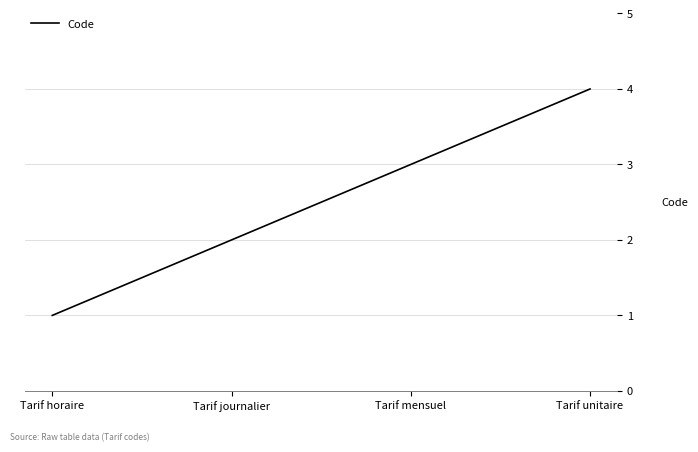

Reading left to right, list all the values displayed in this chart.

Tarif horaire=1	Tarif journalier=2	Tarif mensuel=3	Tarif unitaire=4